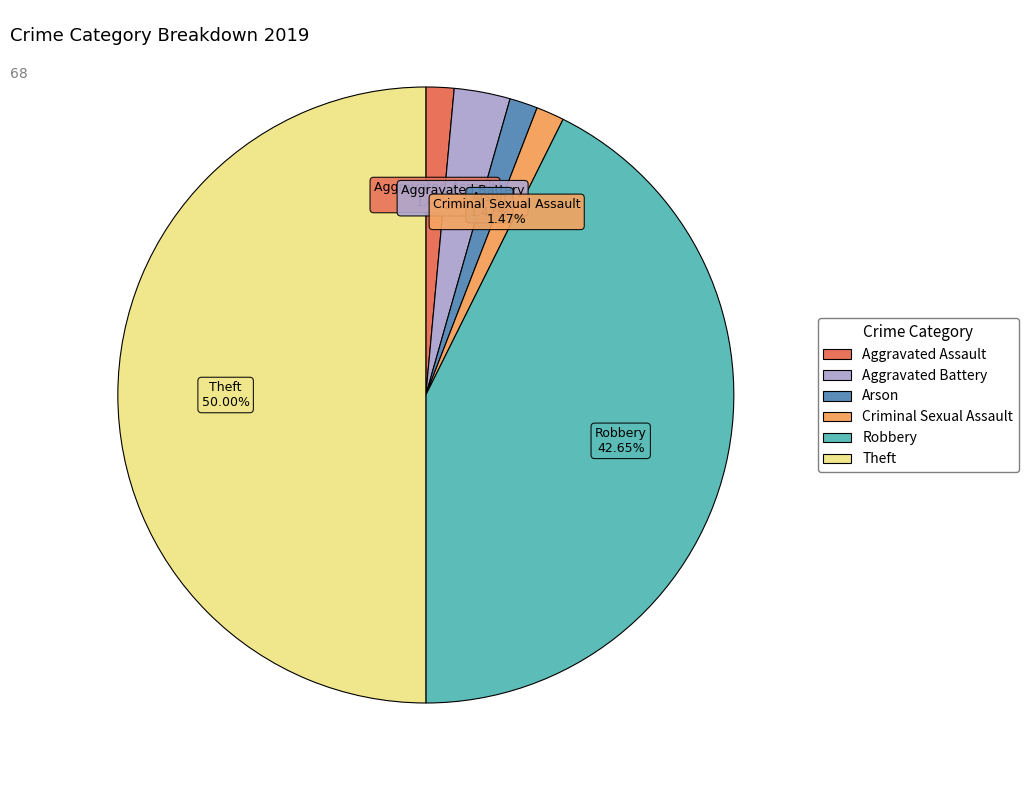

Which slice is the largest?

Theft